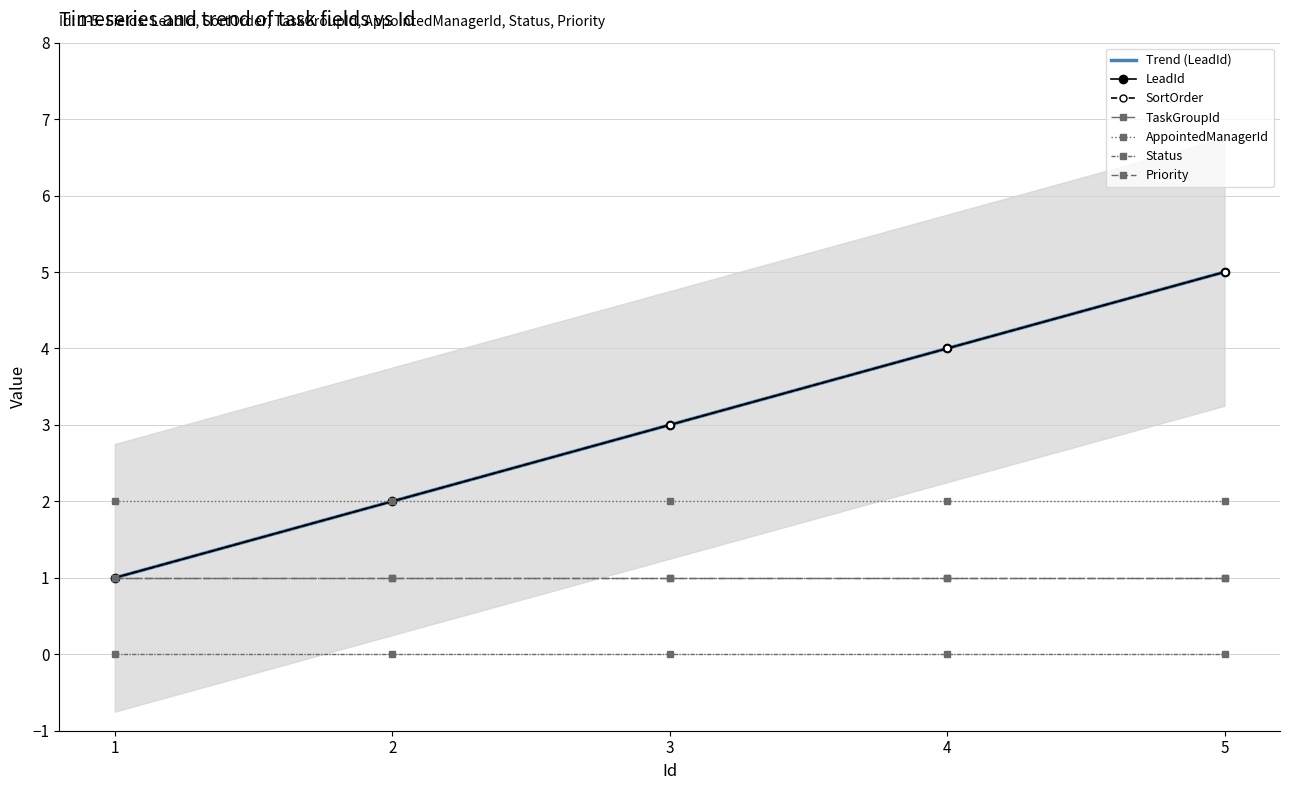

Which has a higher value, 1 or 5?

5